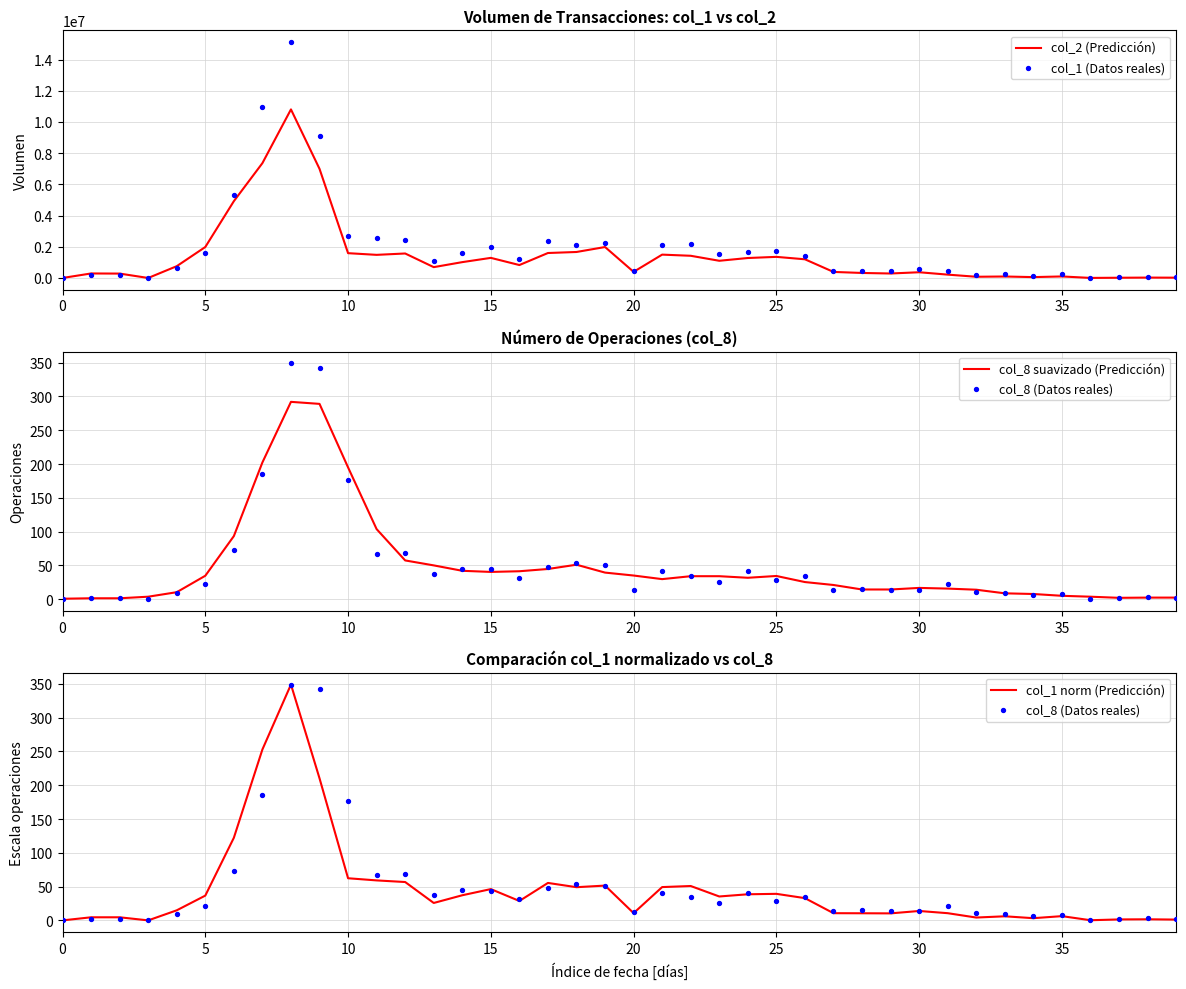

Which series reaches the maximum Y coordinate?

col_1 (Datos reales)